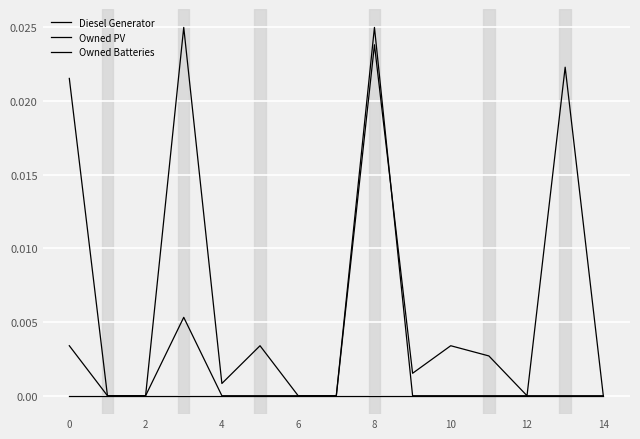

Does the chart display data point markers on the line(s)?

No